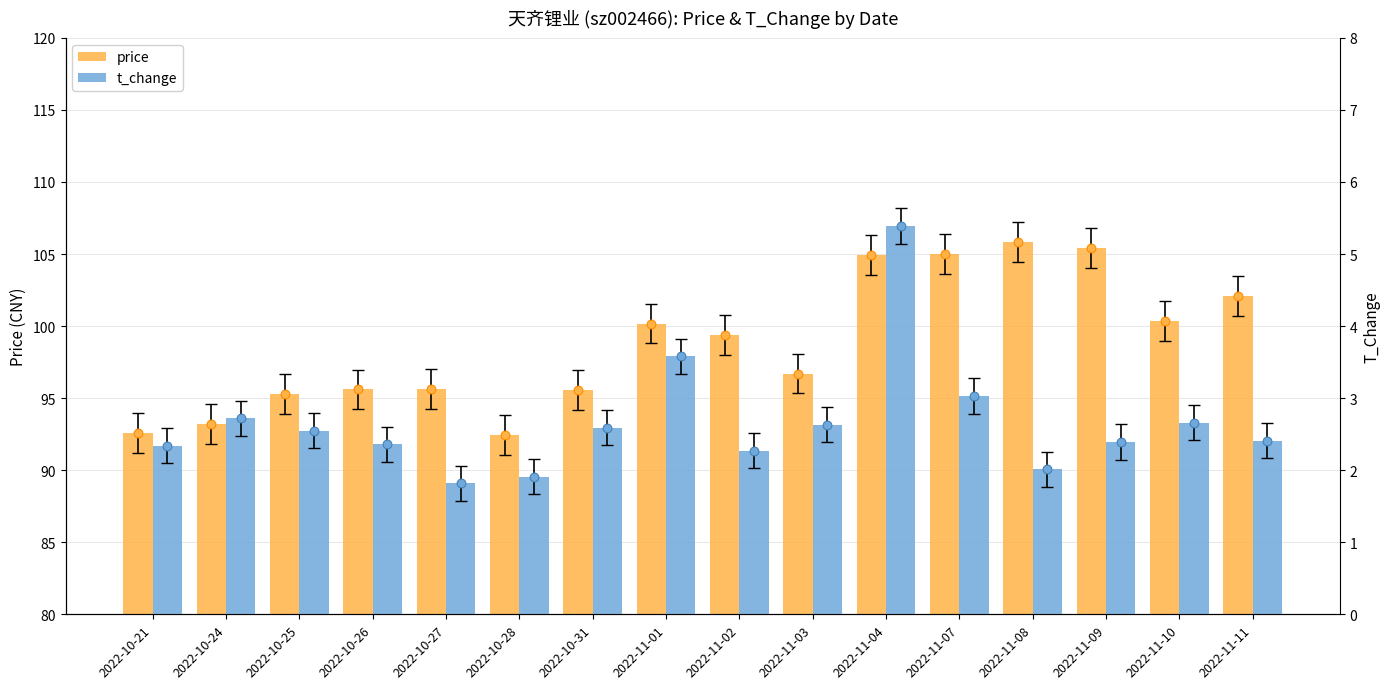

At how many categories does at least one series exceed 47?

16